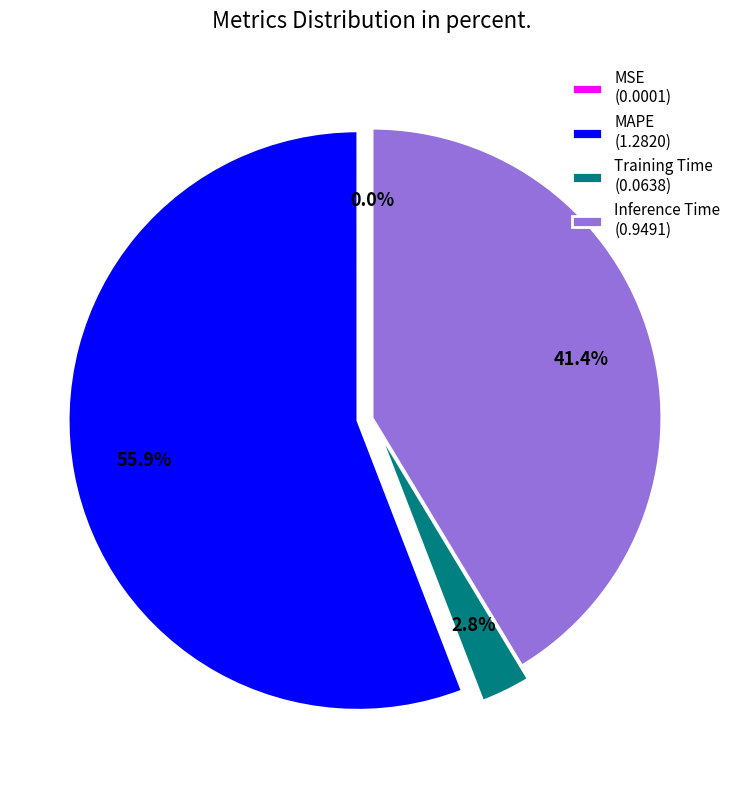

What is the total percentage of MAPE (1.2820) and Inference Time (0.9491)?

97.2%